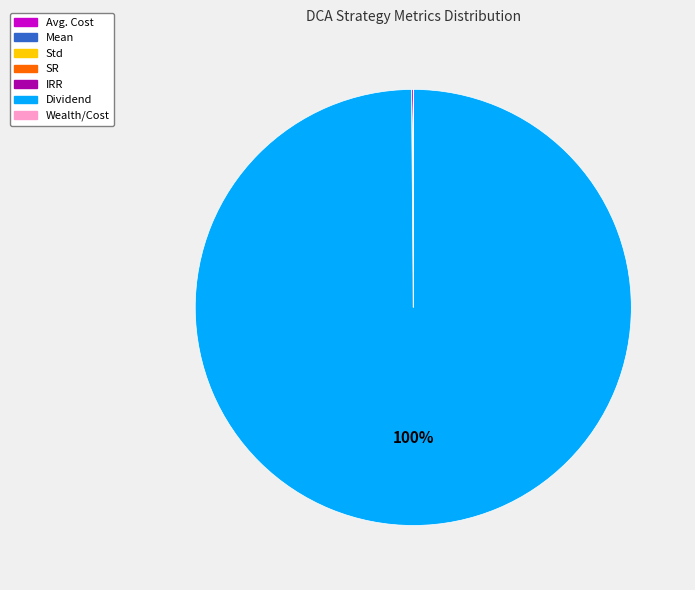

Which slice is the largest?

Dividend